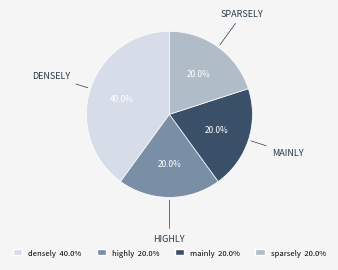

Count the number of slices in the pie.

4